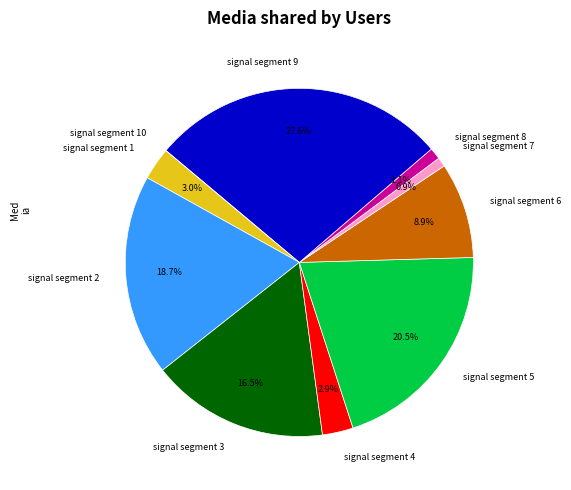

How much of the chart is everything except signal segment 1?

97.0%